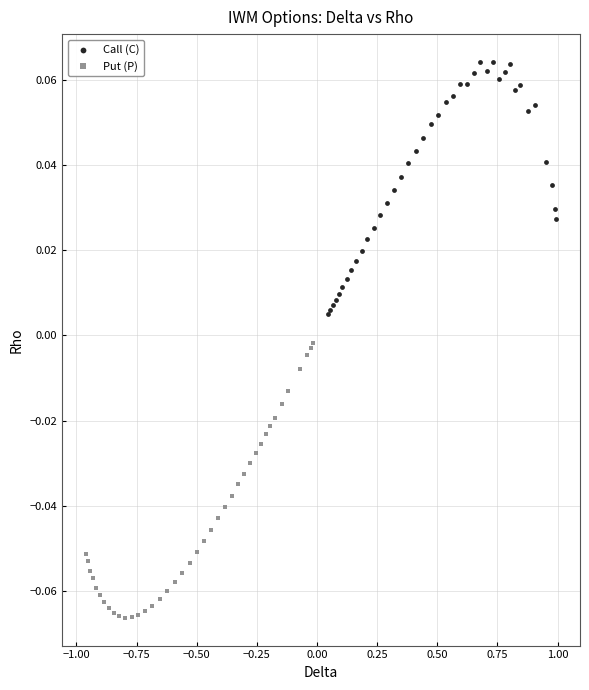

Which series contains the lowest Y value?

Put (P)